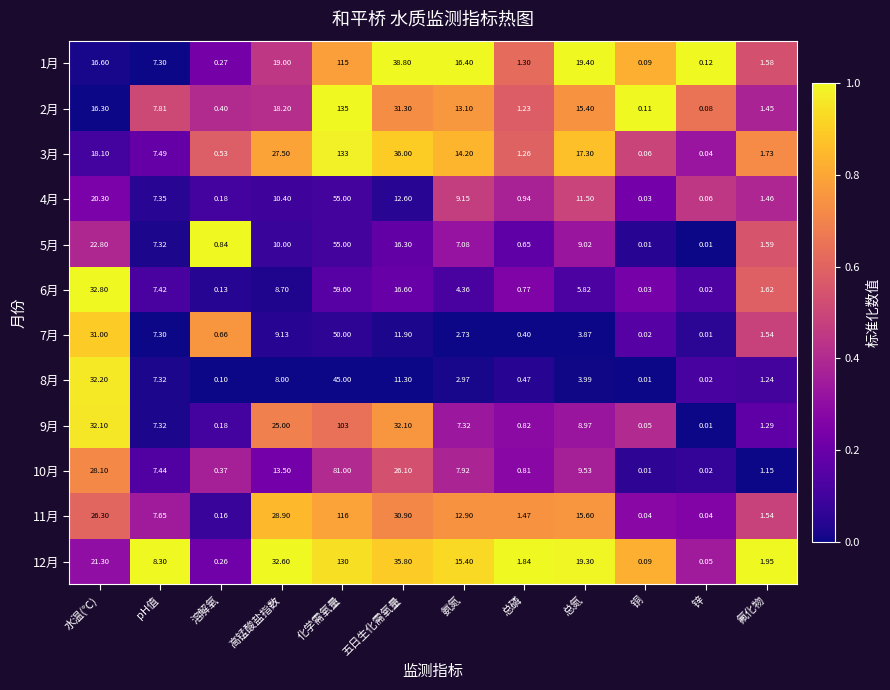

List the labels in order of 2月 value, largest first.

化学需氧量, 五日生化需氧量, 高锰酸盐指数, 水温(℃), 总氮, 氨氮, pH值, 氟化物, 总磷, 溶解氧, 铜, 锌